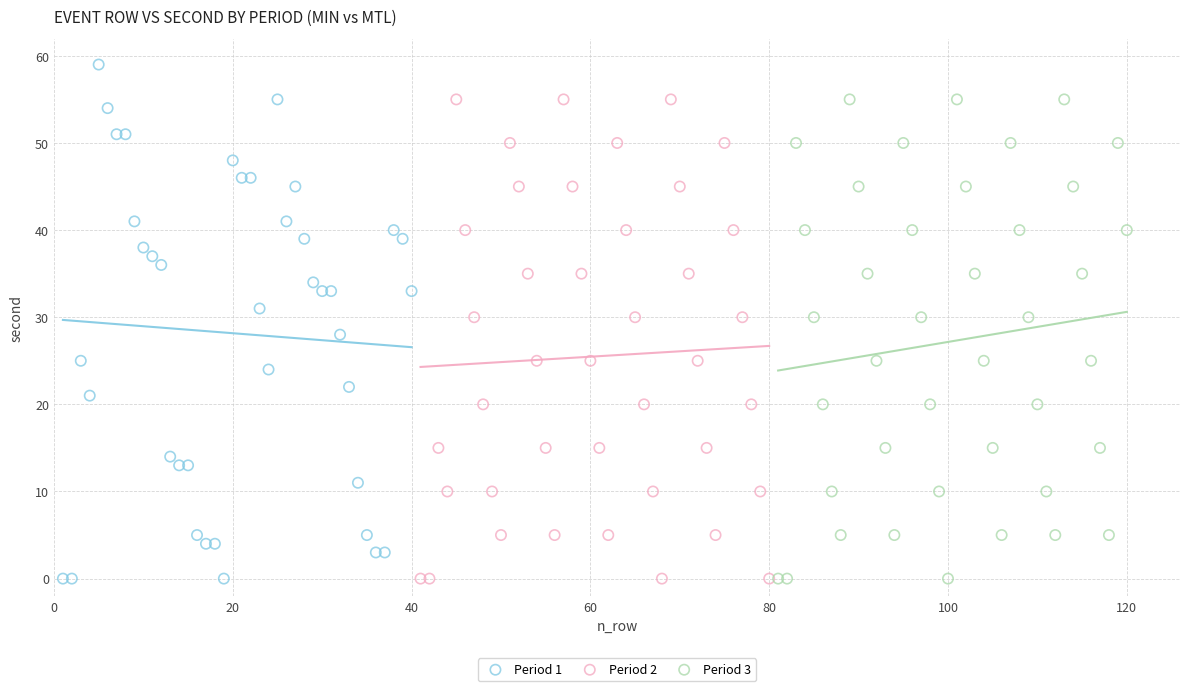

Which series contains the highest Y value?

Period 1